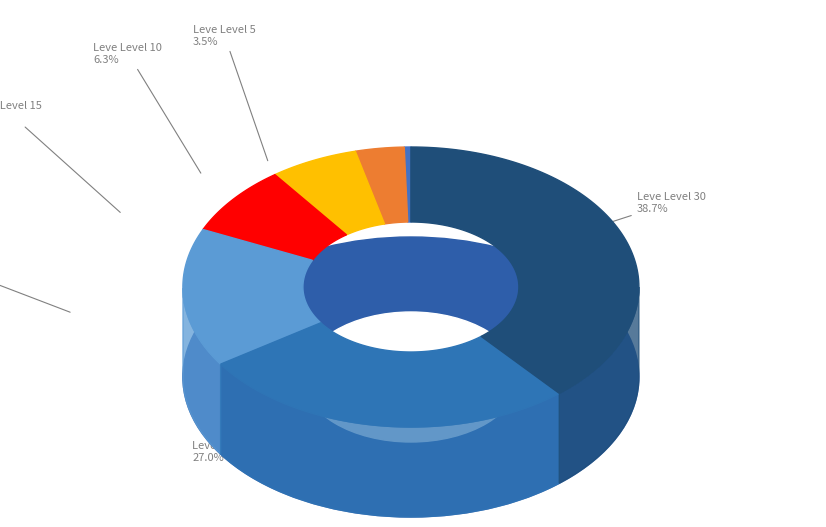

To the nearest percent, what portion does Leve Level 25 represent?

27%